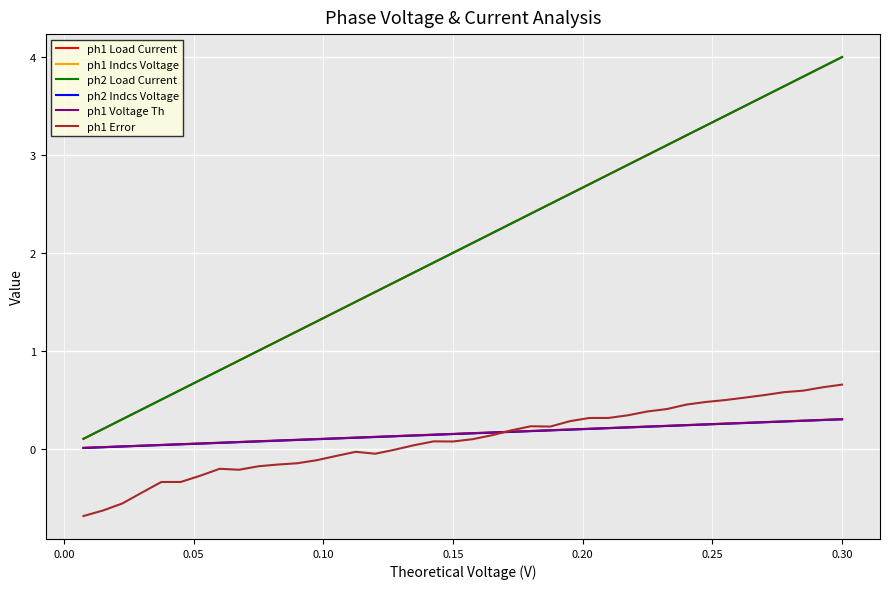

What is the minimum value shown in the chart?

-0.7